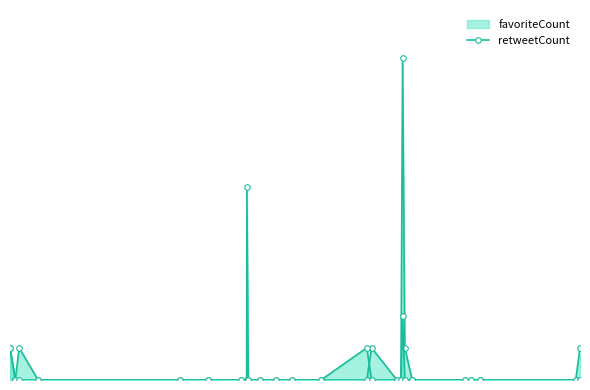

What is the sum of the favoriteCount values at 2019-05-07 21:44:54 and 2019-05-06 17:04:26?

7